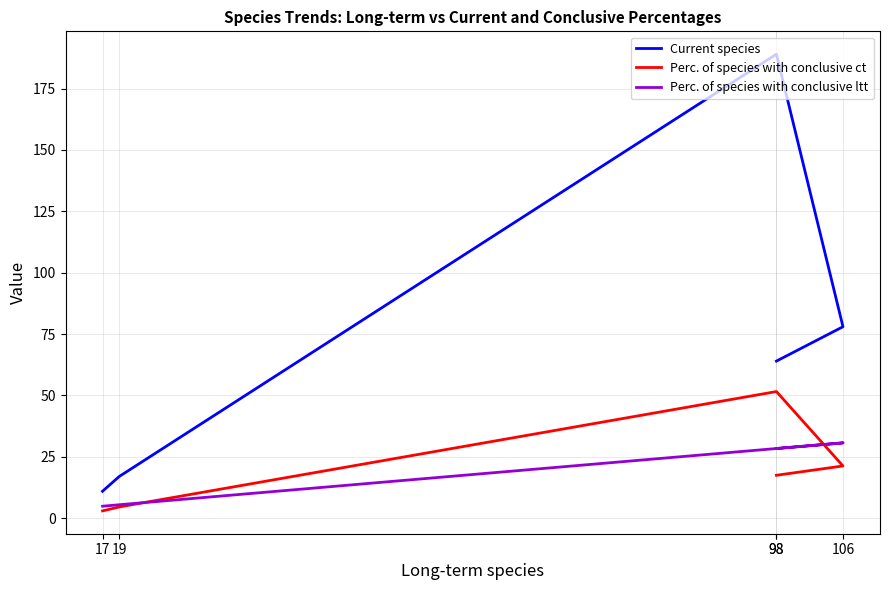

After their last crossing, which series has the higher values: Perc. of species with conclusive ltt or Perc. of species with conclusive ct?

Perc. of species with conclusive ltt